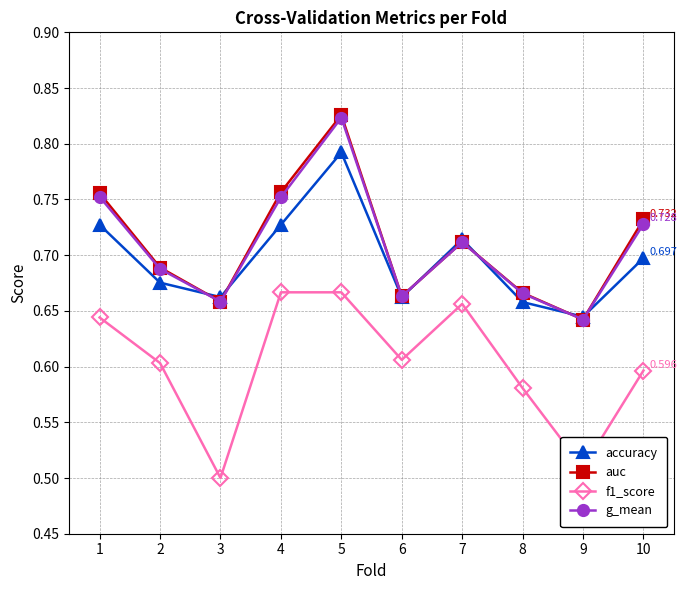

True or false: auc has more than 1 interior local peaks.

True